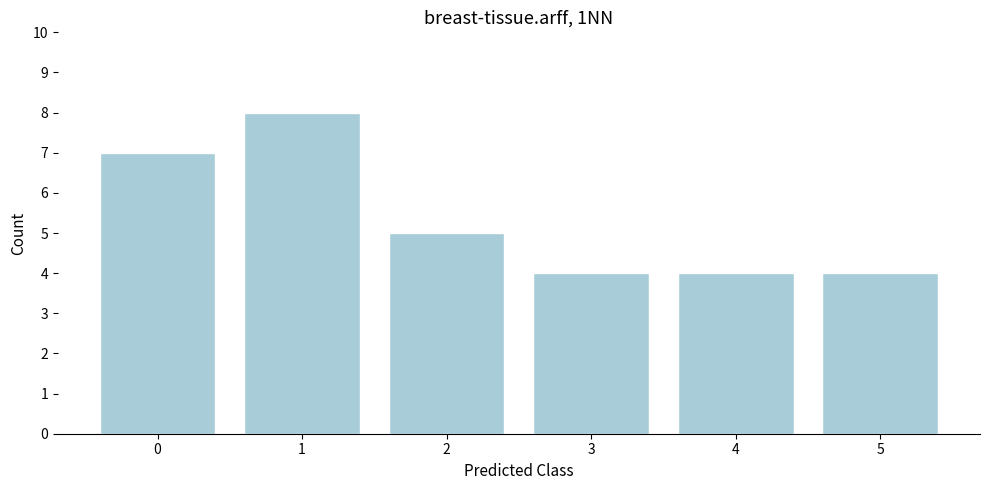

Reading left to right, transcribe all the data shown in this chart.

0=7	1=8	2=5	3=4	4=4	5=4